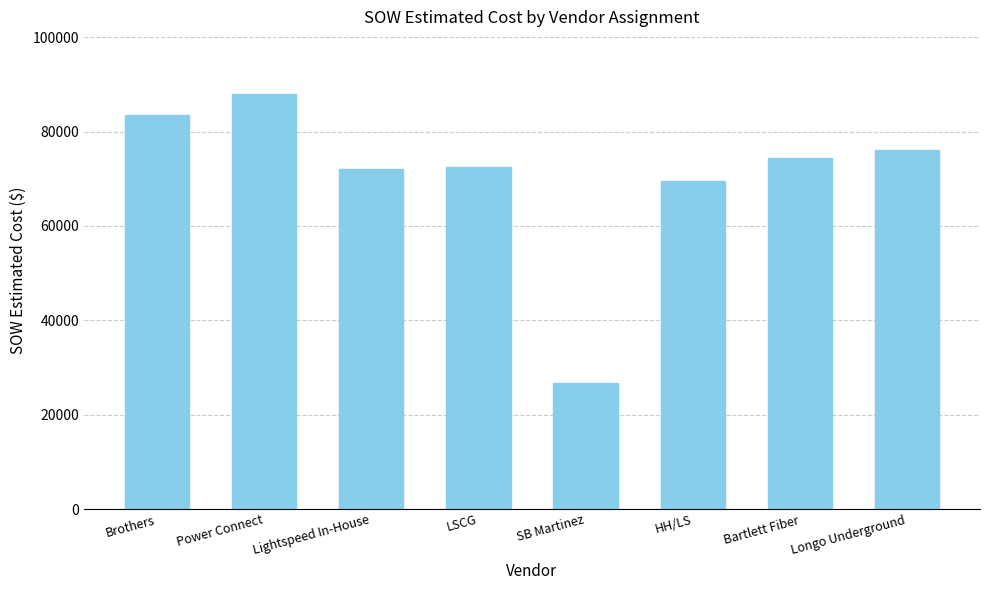

At which category does the chart reach its minimum across all series?

SB Martinez